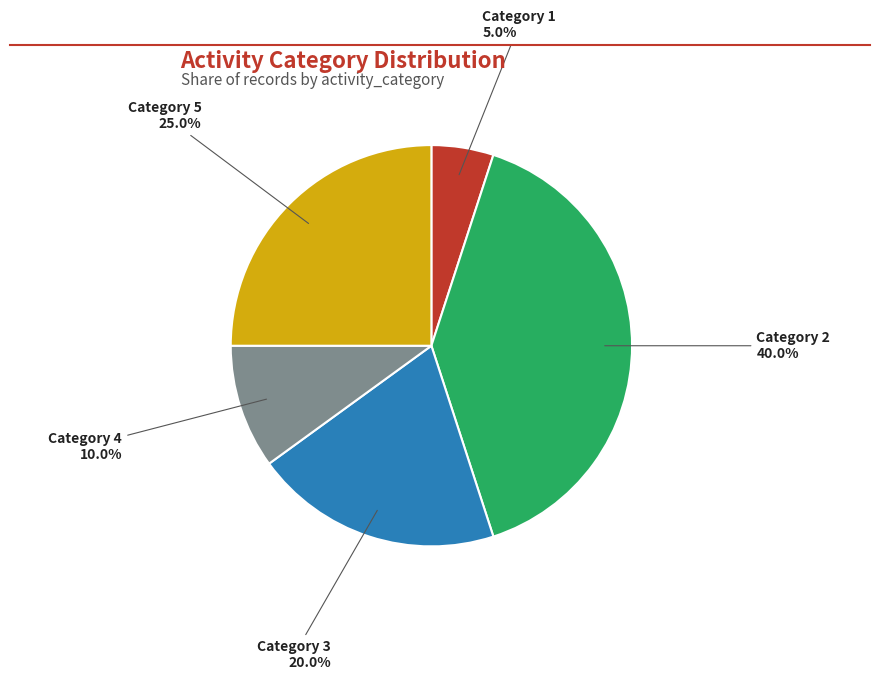

Is the sum of Category 3 and Category 4 greater than half?

No